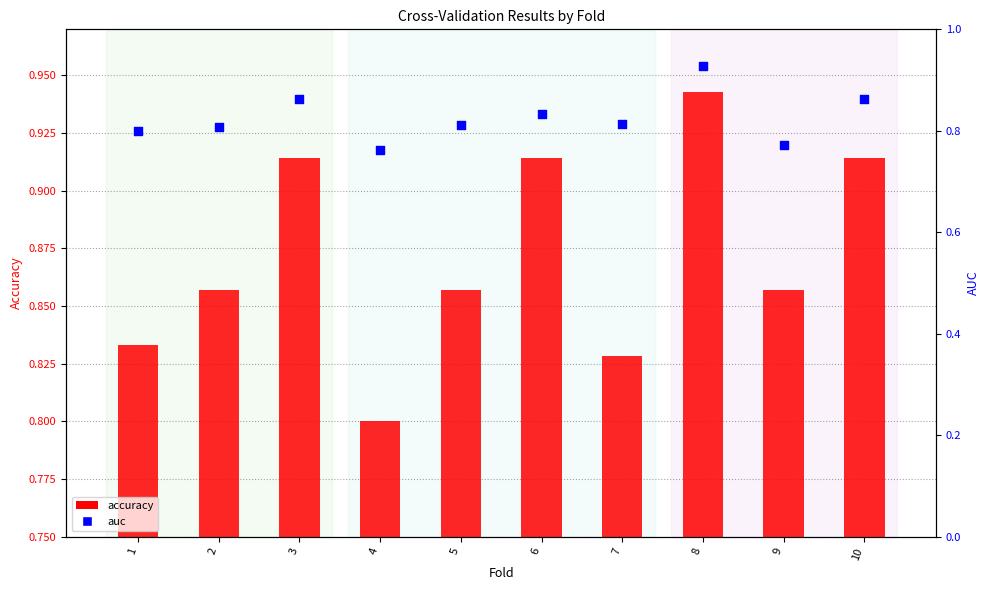

Which series has the largest Y range (max minus min)?

auc